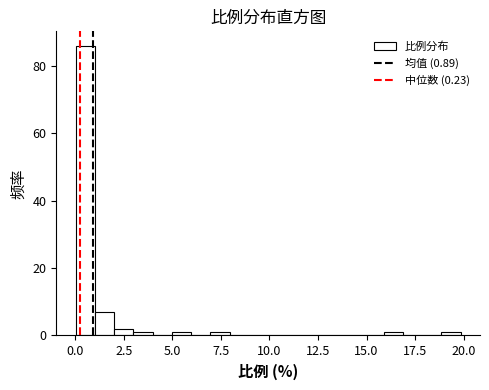

Read against the x-axis, roughly where is the centre of the tallest bar?

0.5